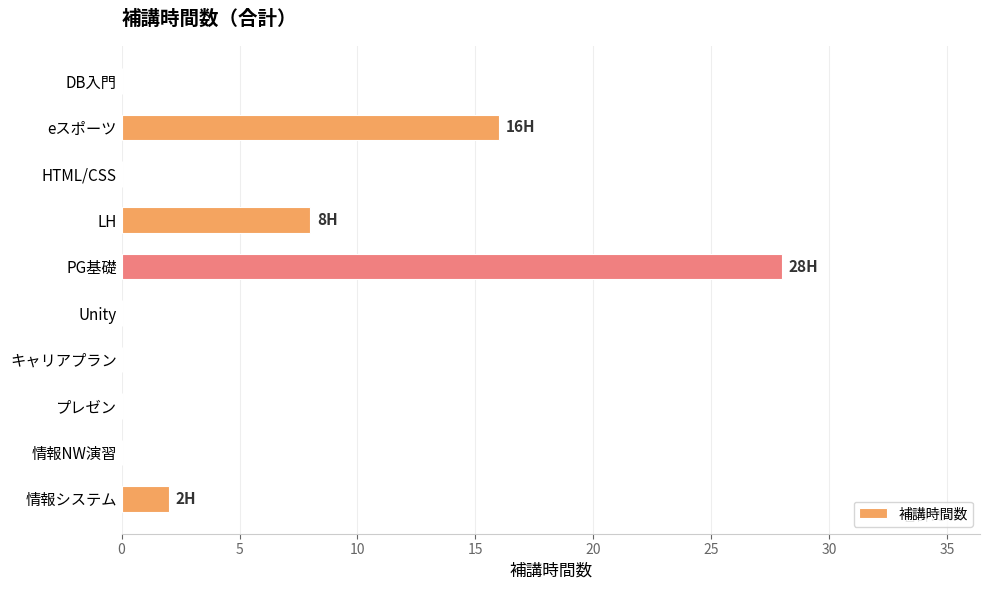

What is the average value?

5